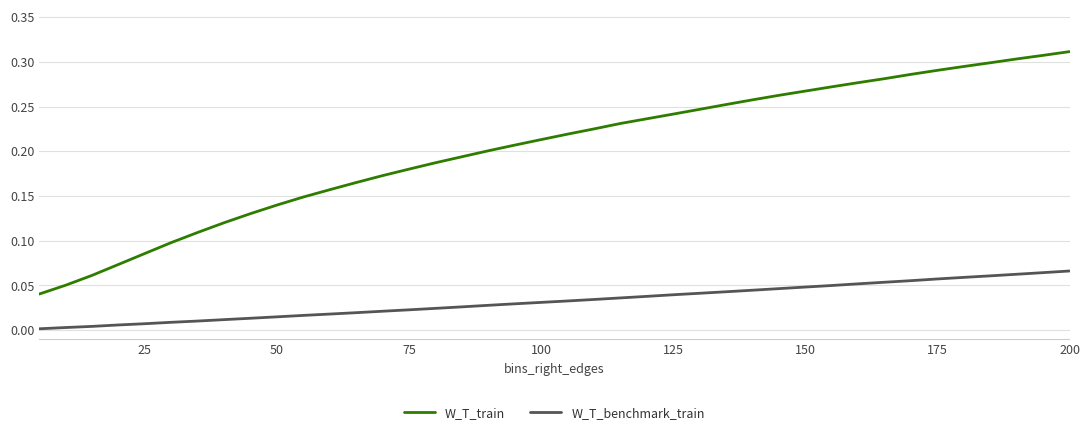

Which series has the largest range (max minus min)?

W_T_train